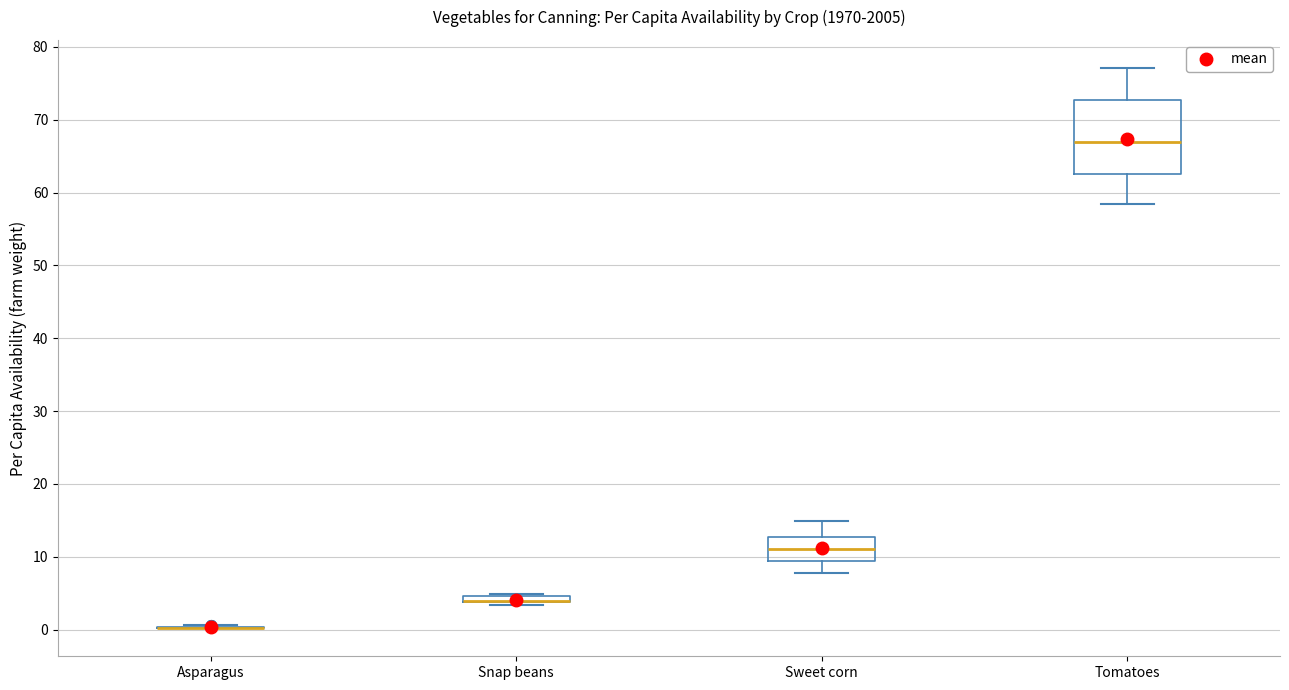

Which box is the tallest, from its lower edge to its upper edge?

Tomatoes